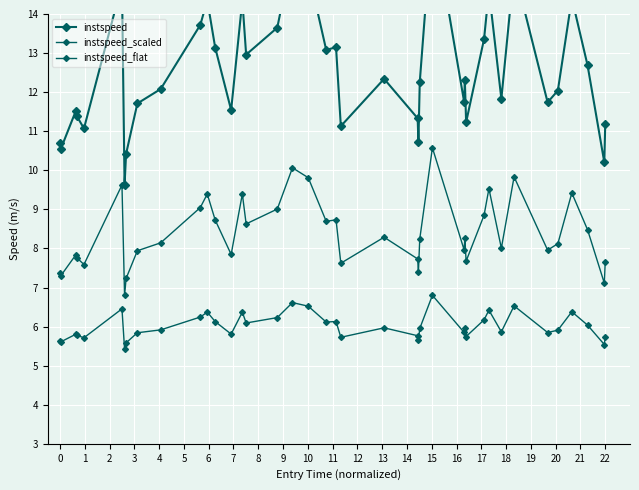

True or false: instspeed_flat and instspeed intersect in this chart.

False